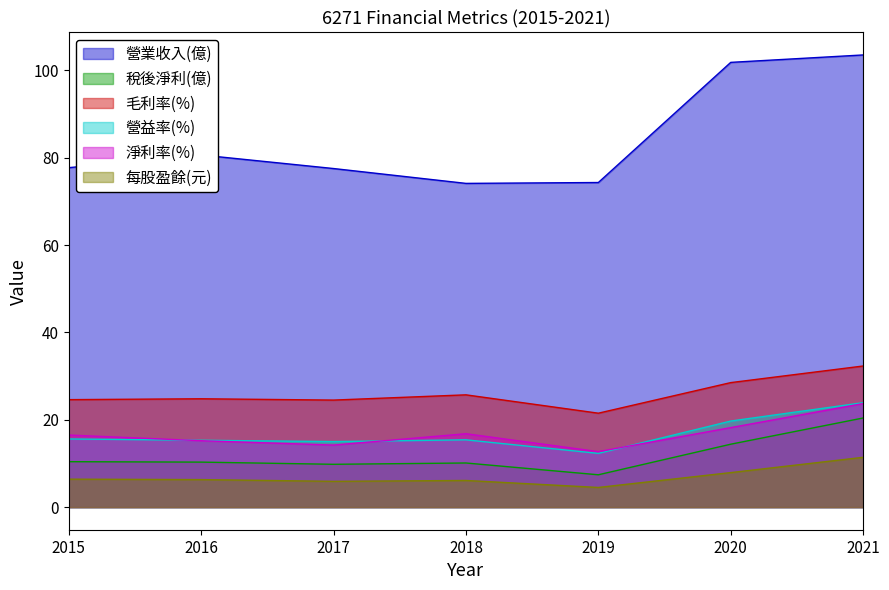

Is the value of 營業收入(億) at 2017 greater than the value of 稅後淨利(億) at 2016?

Yes